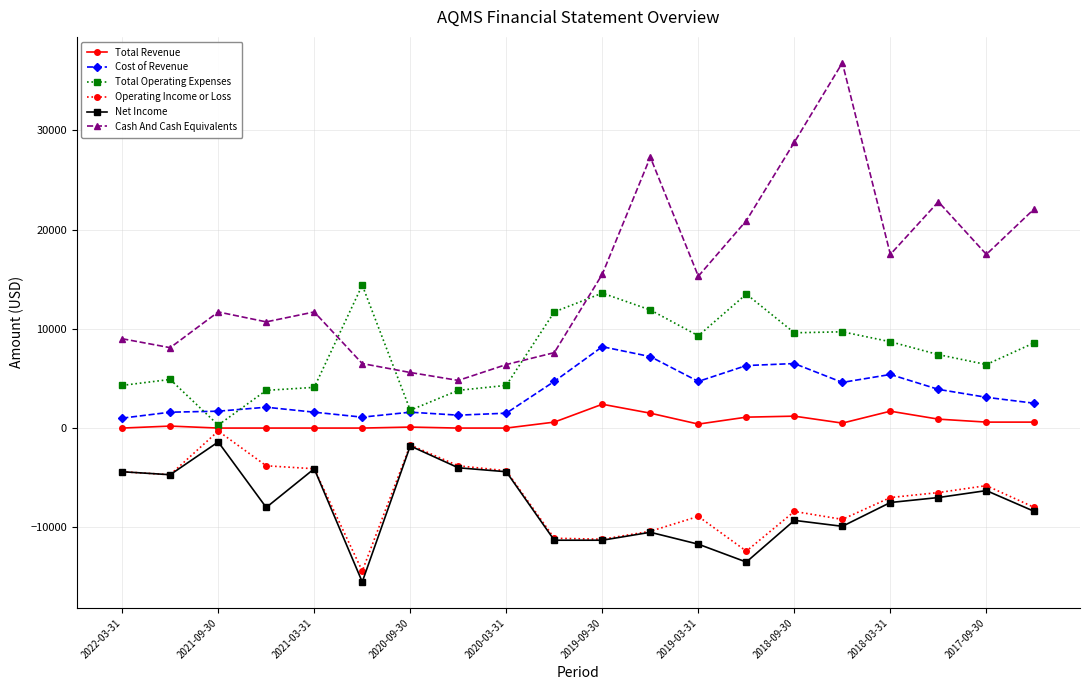

True or false: Cost of Revenue and Total Revenue cross at least once.

False